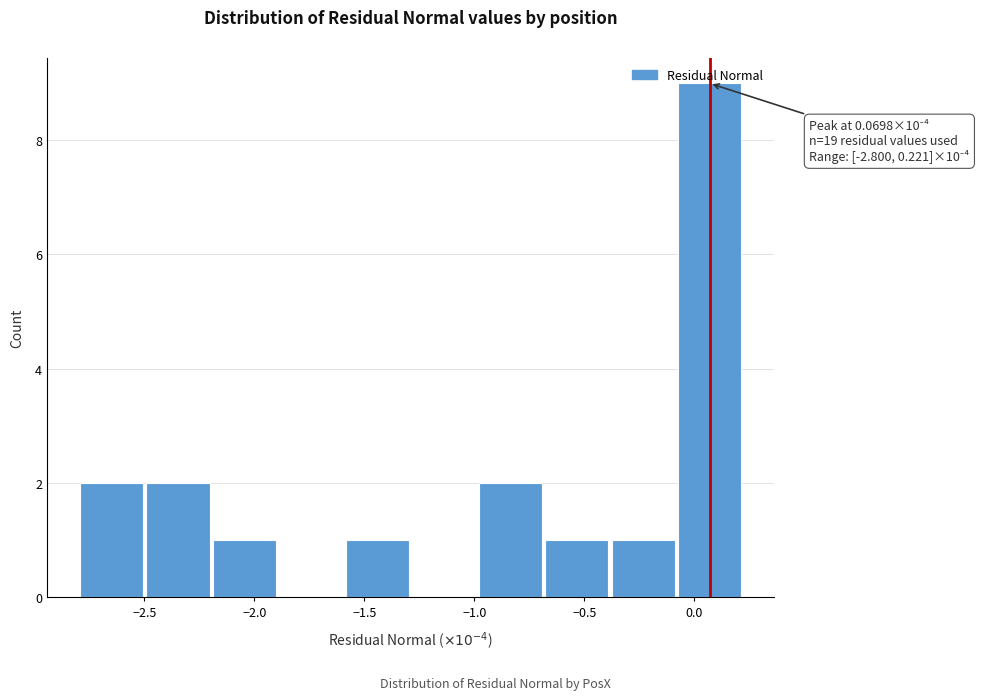

Which range on the x-axis has the tallest bar?

-0.1 to 0.2